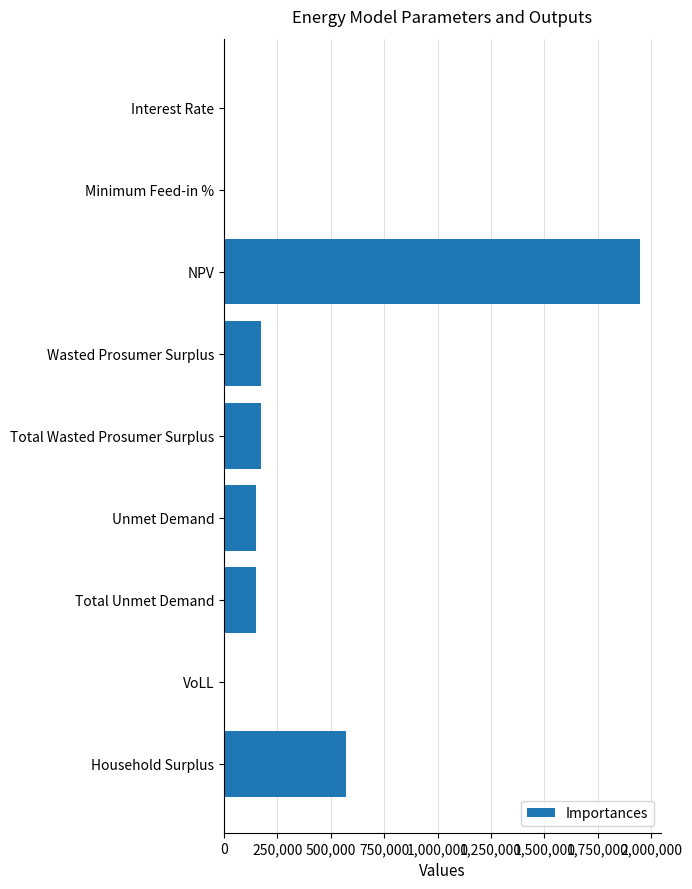

Where is the data nearest to the value 973033?

Household Surplus